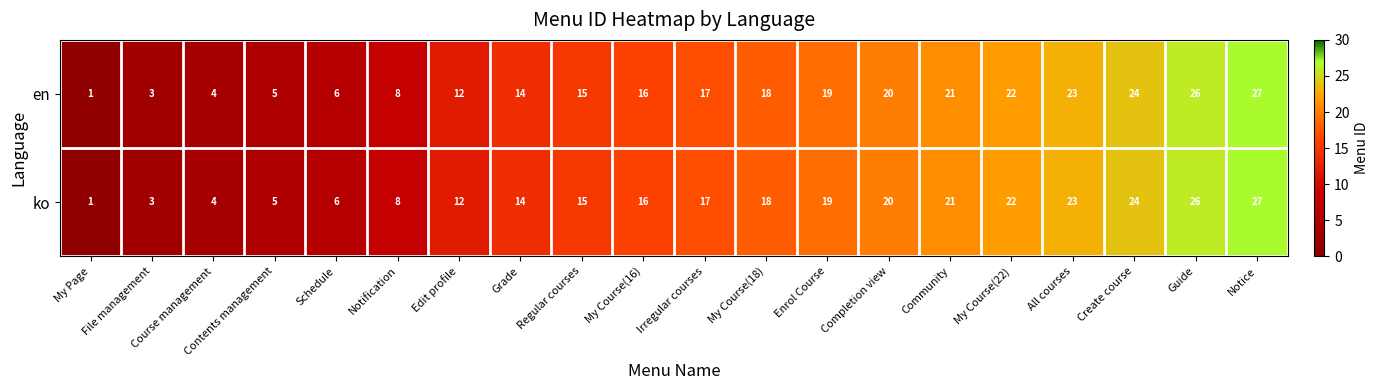

How many data points does each series have?

20